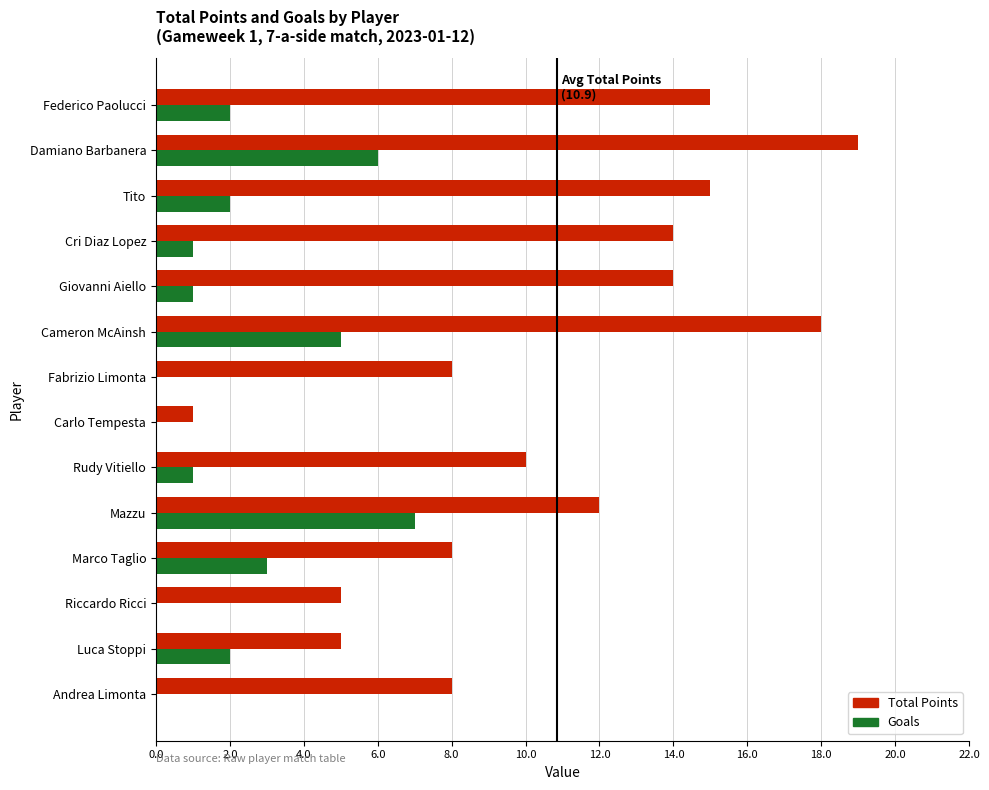

What is the sum of all Goals values?

30